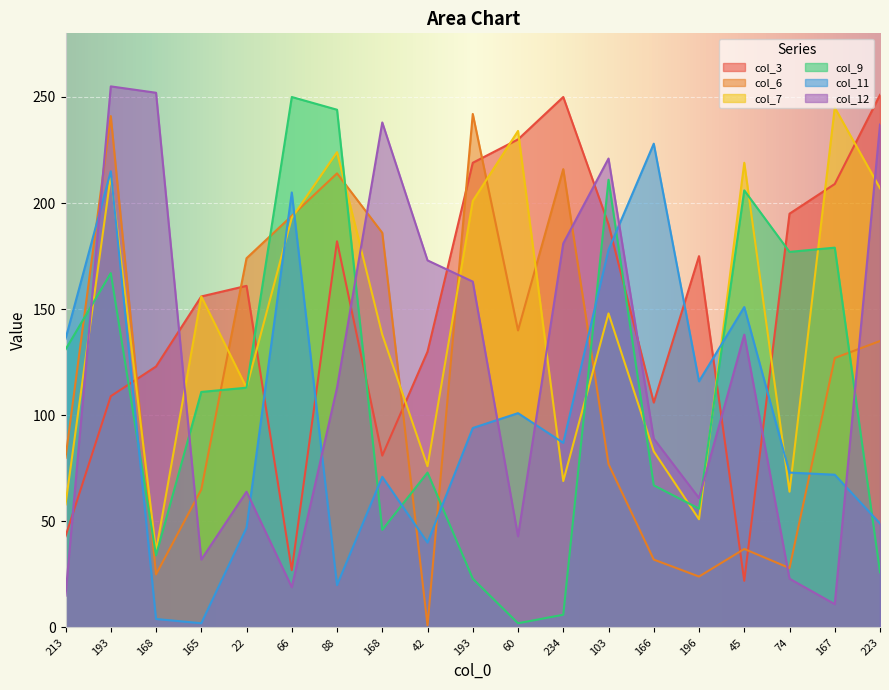

How many interior local peaks does the col_7 series have?

7